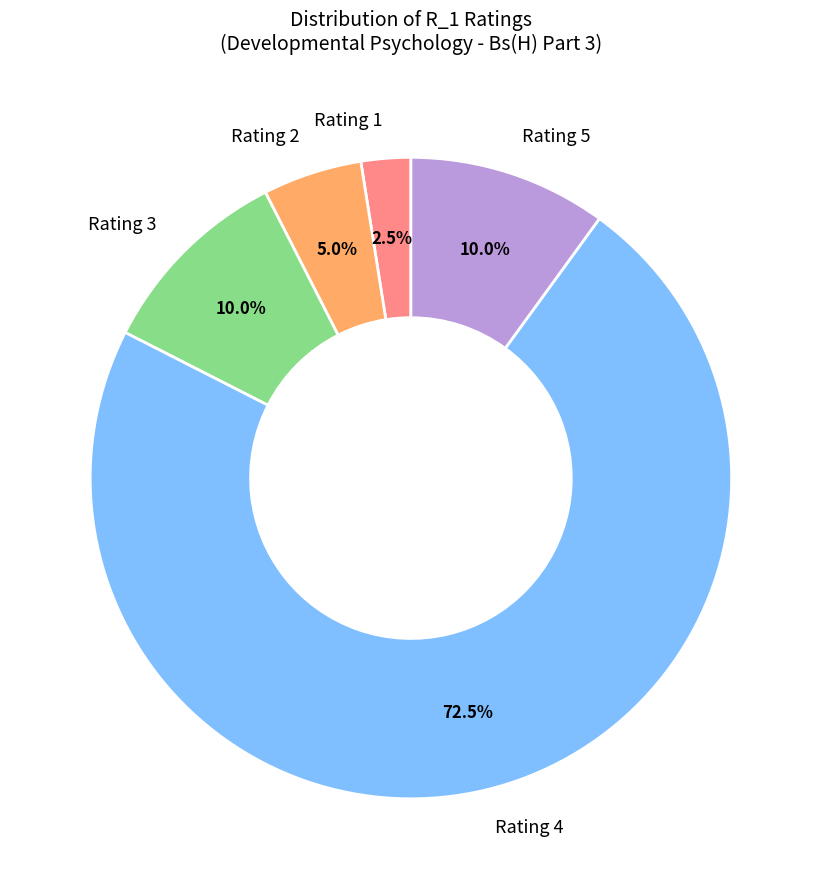

To the nearest percent, what is the difference between the largest and smallest slice percentages?

70%